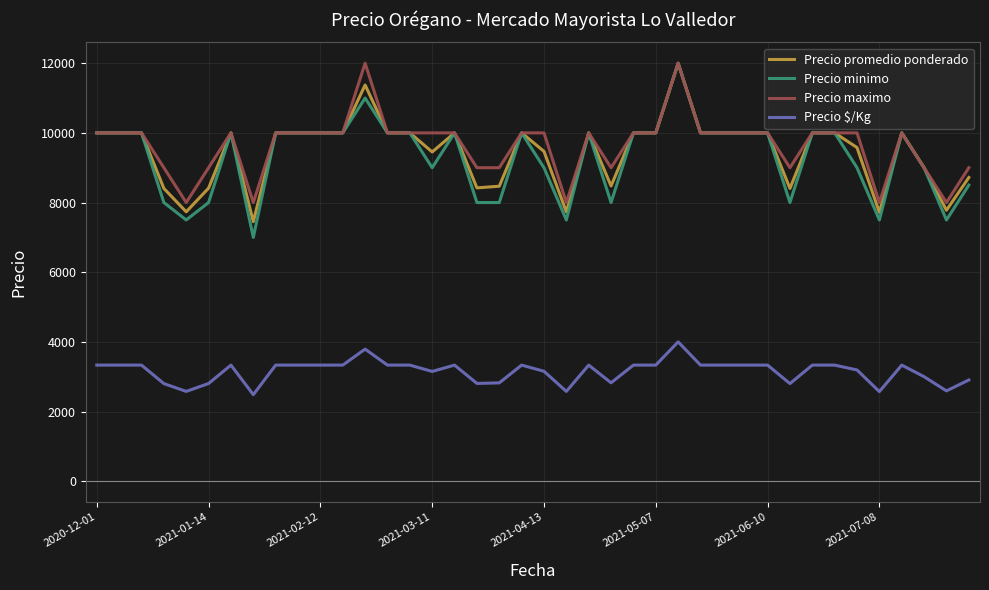

What is the maximum value shown in the chart?

12000